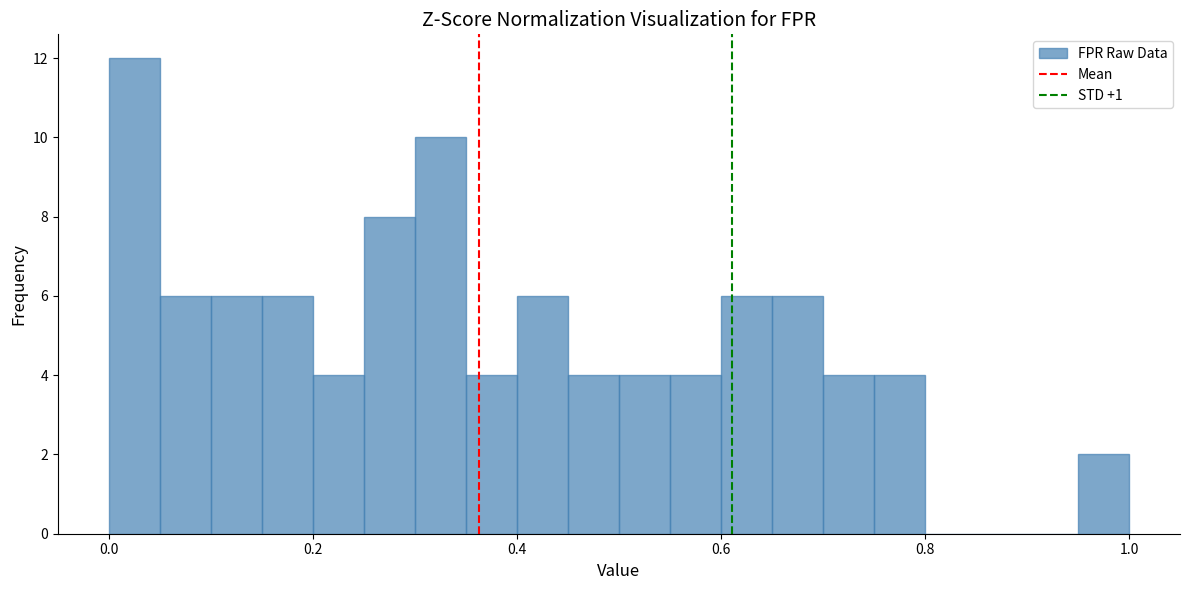

Around what value on the x-axis is the tallest bar? Give the approximate position of its centre, as read against the axis.

0.02